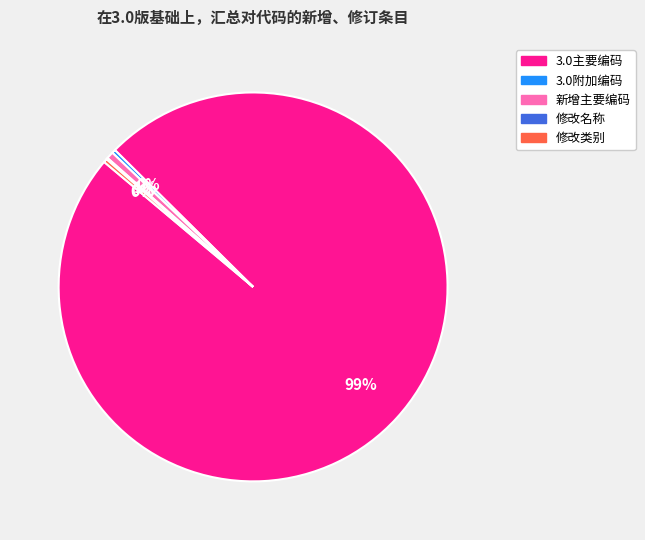

Which category accounts for the majority?

3.0主要编码